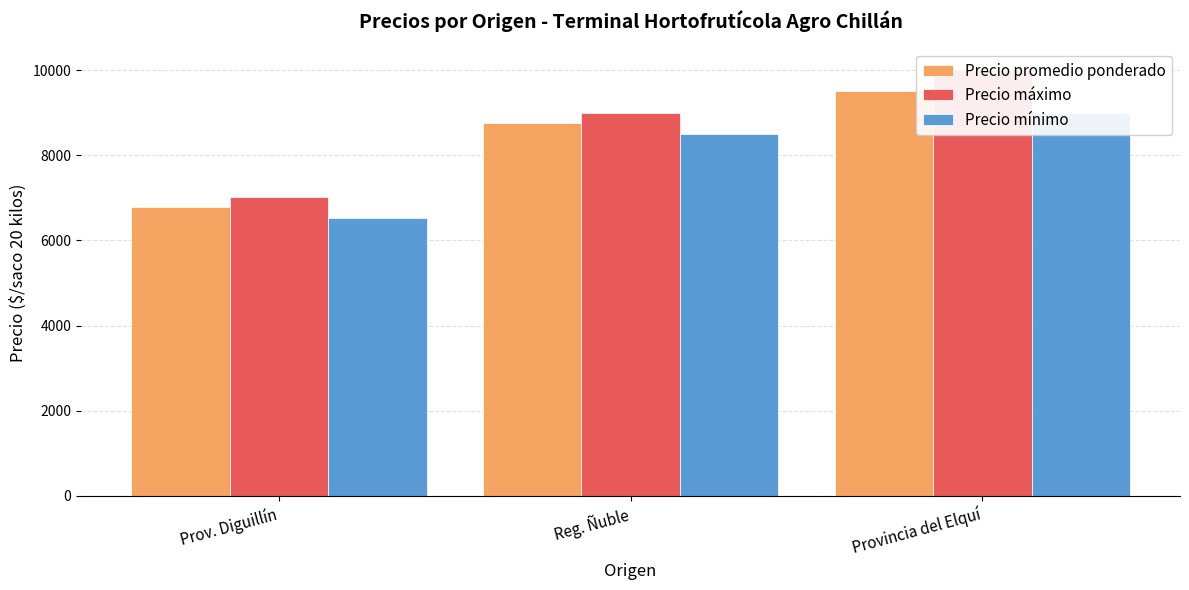

At which label is Precio promedio ponderado closest to 8139?

Reg. Ñuble